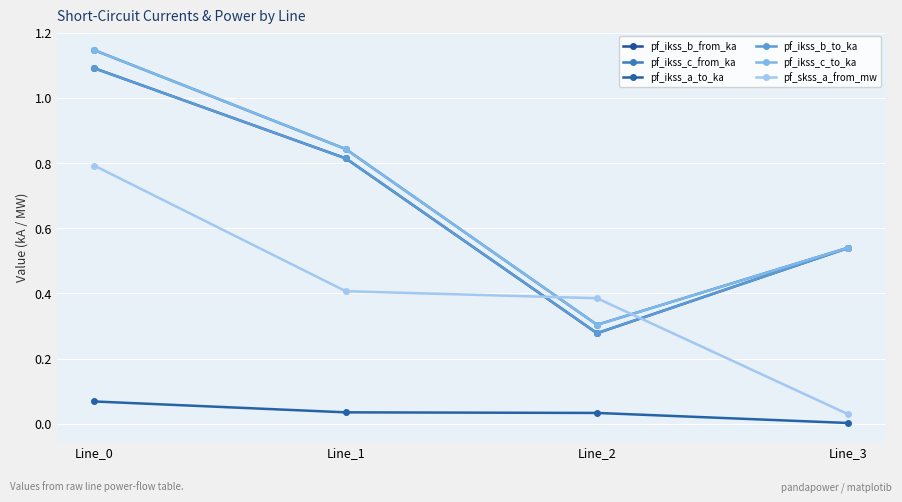

Is this an area chart (filled region under the line)?

No